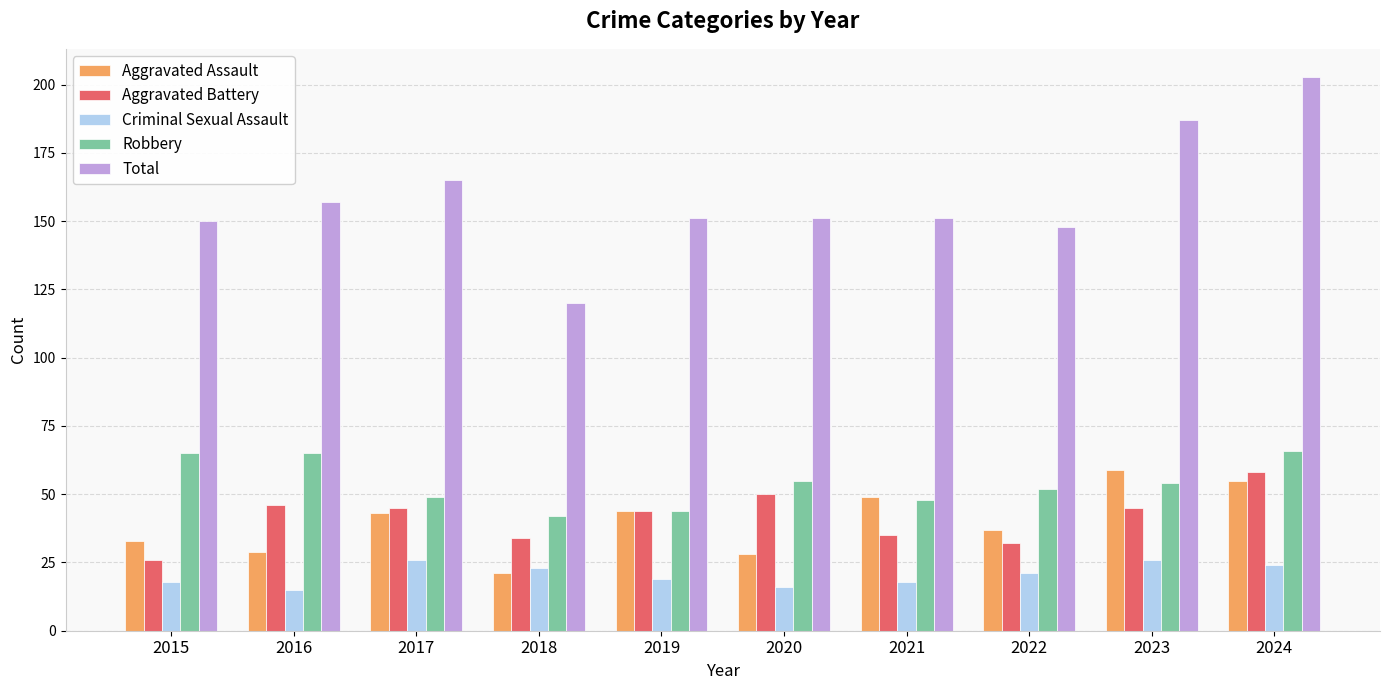

How many data points does each series have?

10